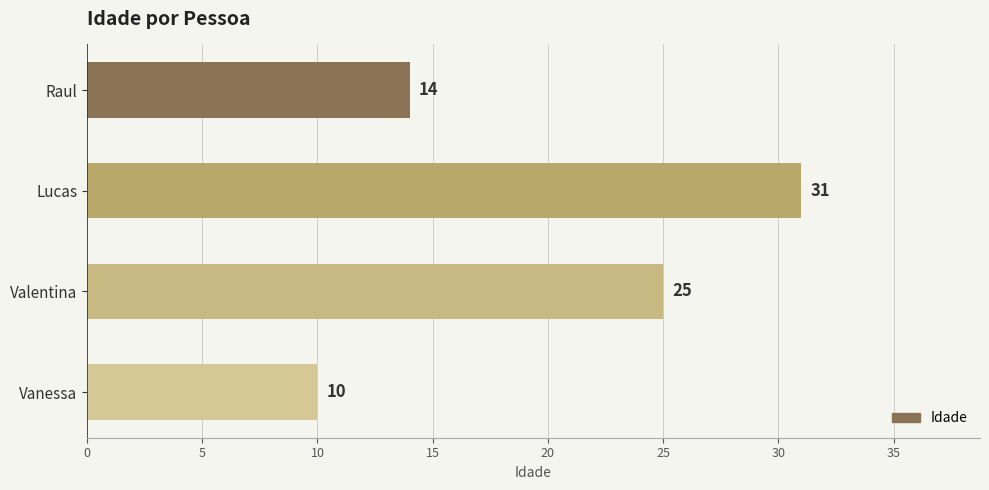

What is the change in value from Lucas to Vanessa?

-21